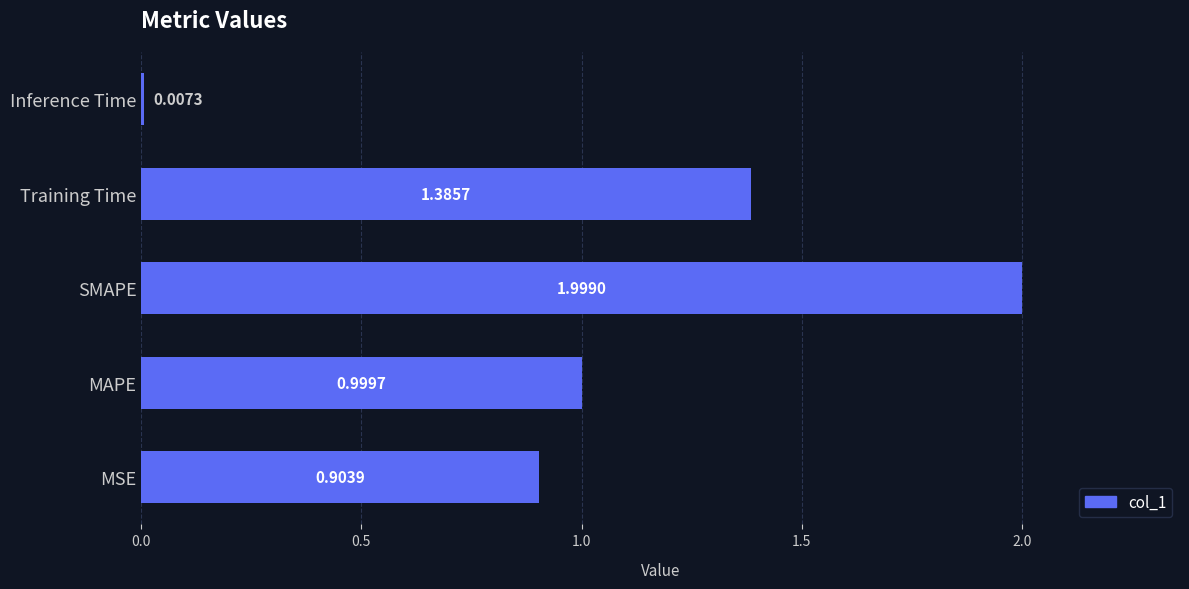

How many categories are shown in the chart?

5